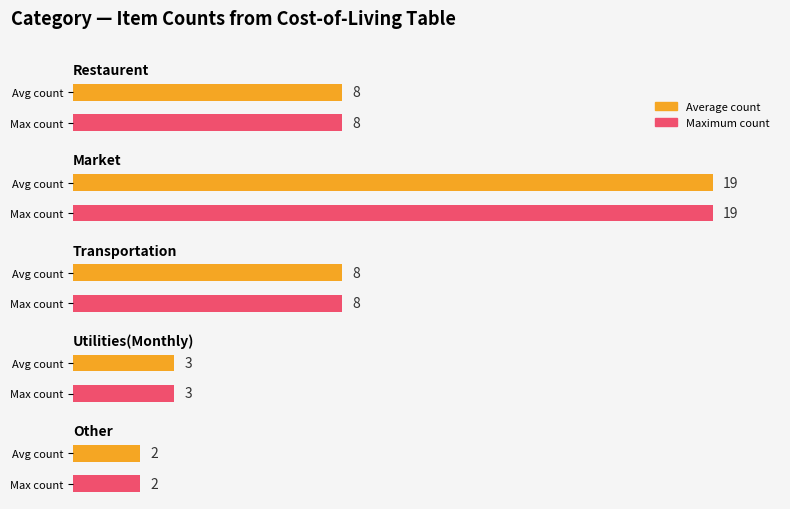

List the labels in order of Average utilization value, largest first.

Market, Restaurent, Transportation, Utilities(Monthly), Other